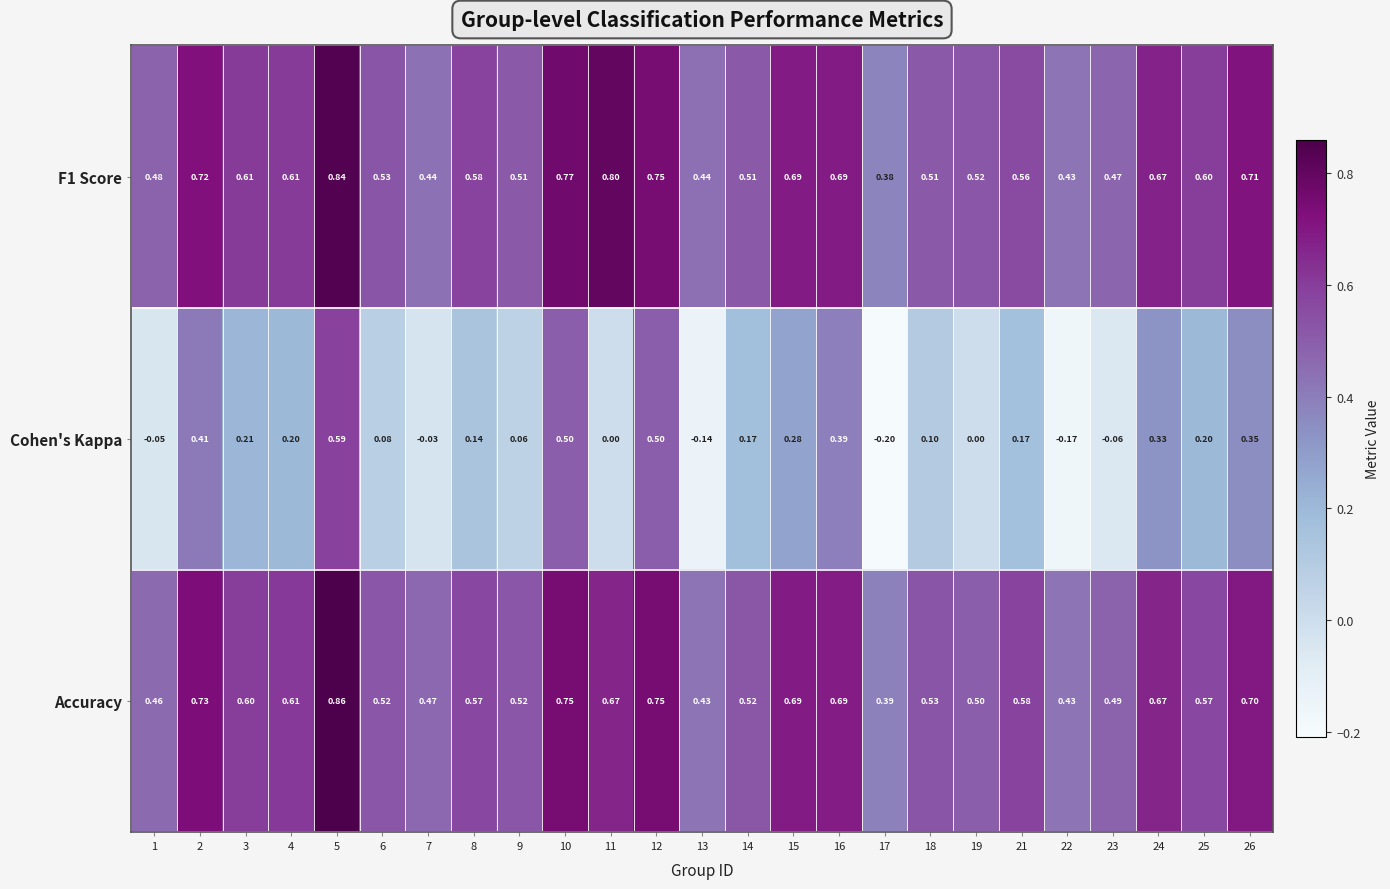

Is the value of F1 Score at 3 greater than the value of Cohen's Kappa at 6?

Yes